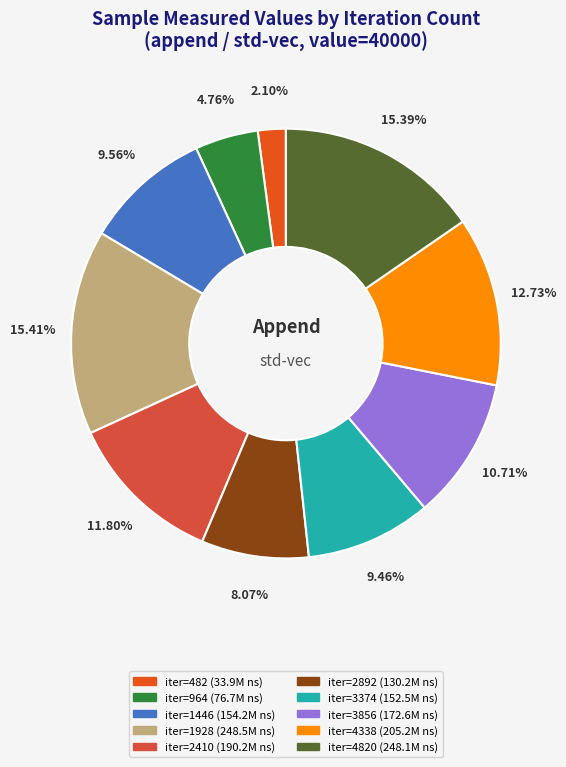

What is the smallest slice in the pie chart?

482